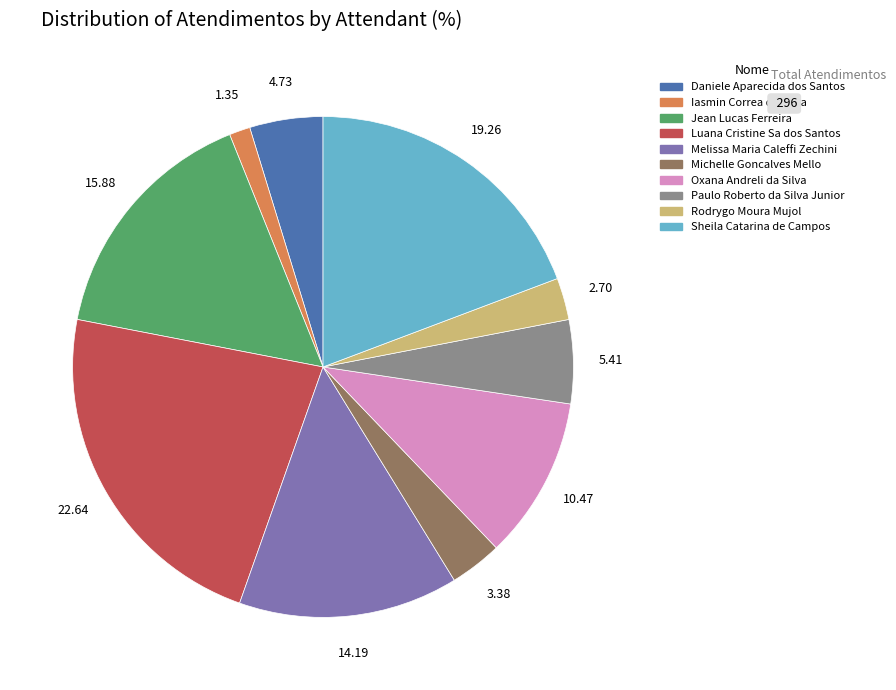

Which slice is the largest?

Luana Cristine Sa dos Santos